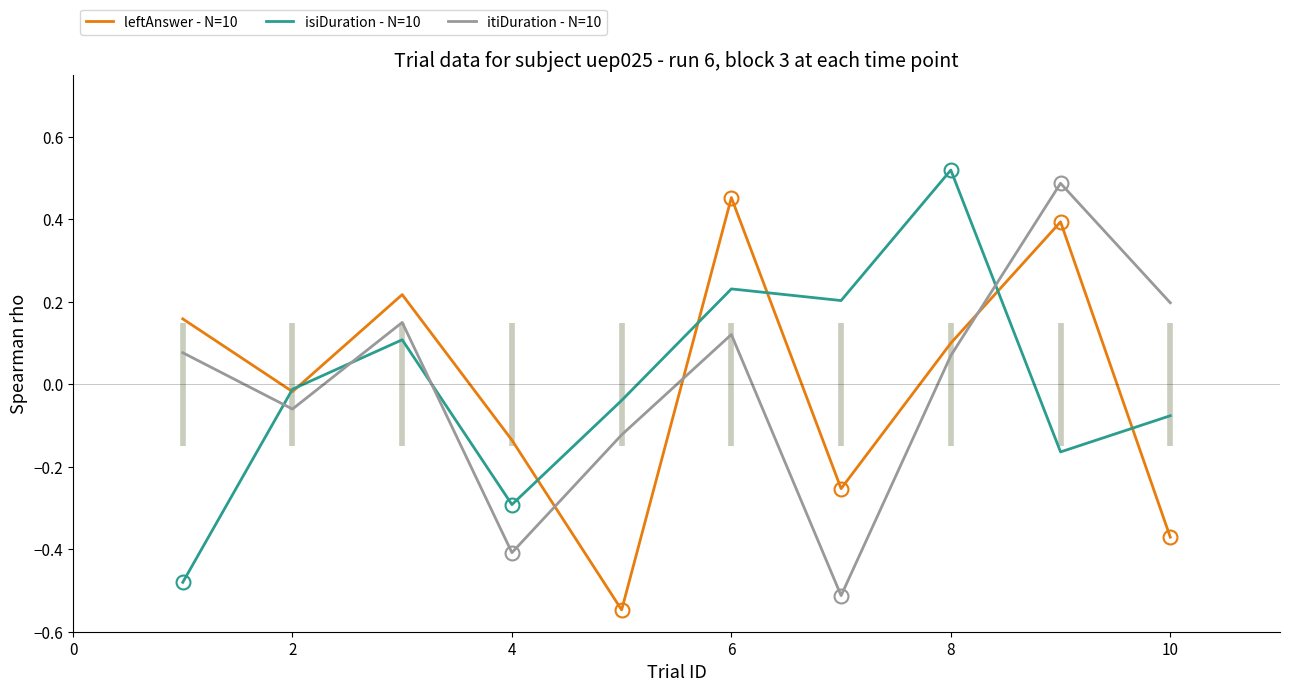

True or false: leftAnswer - N=10 has more than 2 points higher than both neighbors.

True